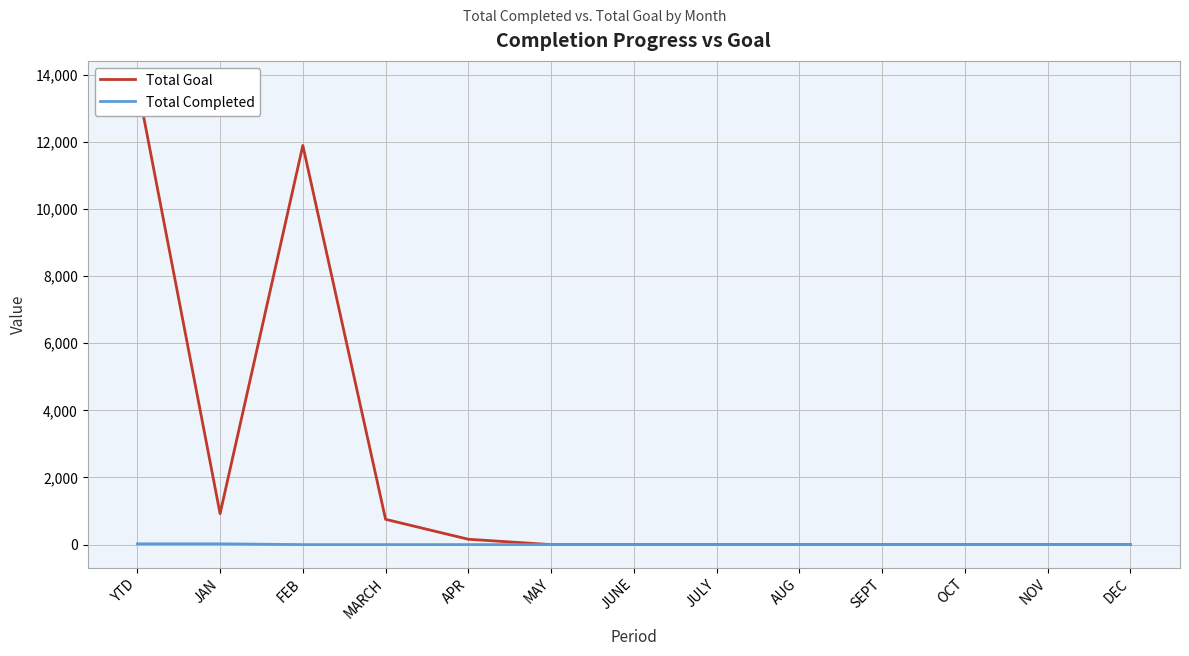

At which label is Total Completed closest to 11?

FEB